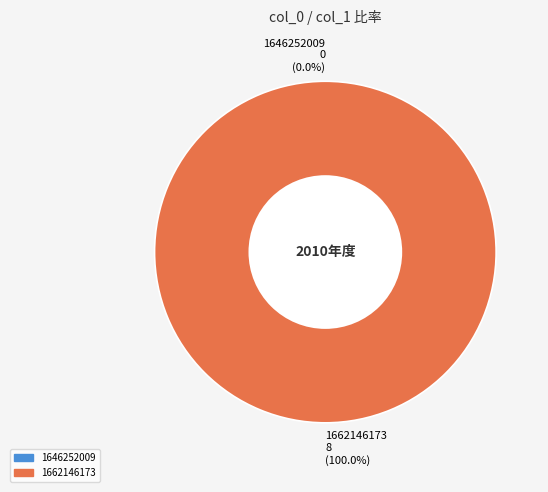

What is the smallest slice in the pie chart?

1646252009